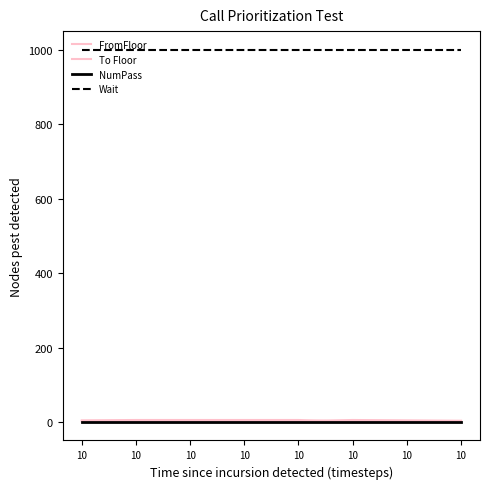

How many categories are shown in the chart?

8